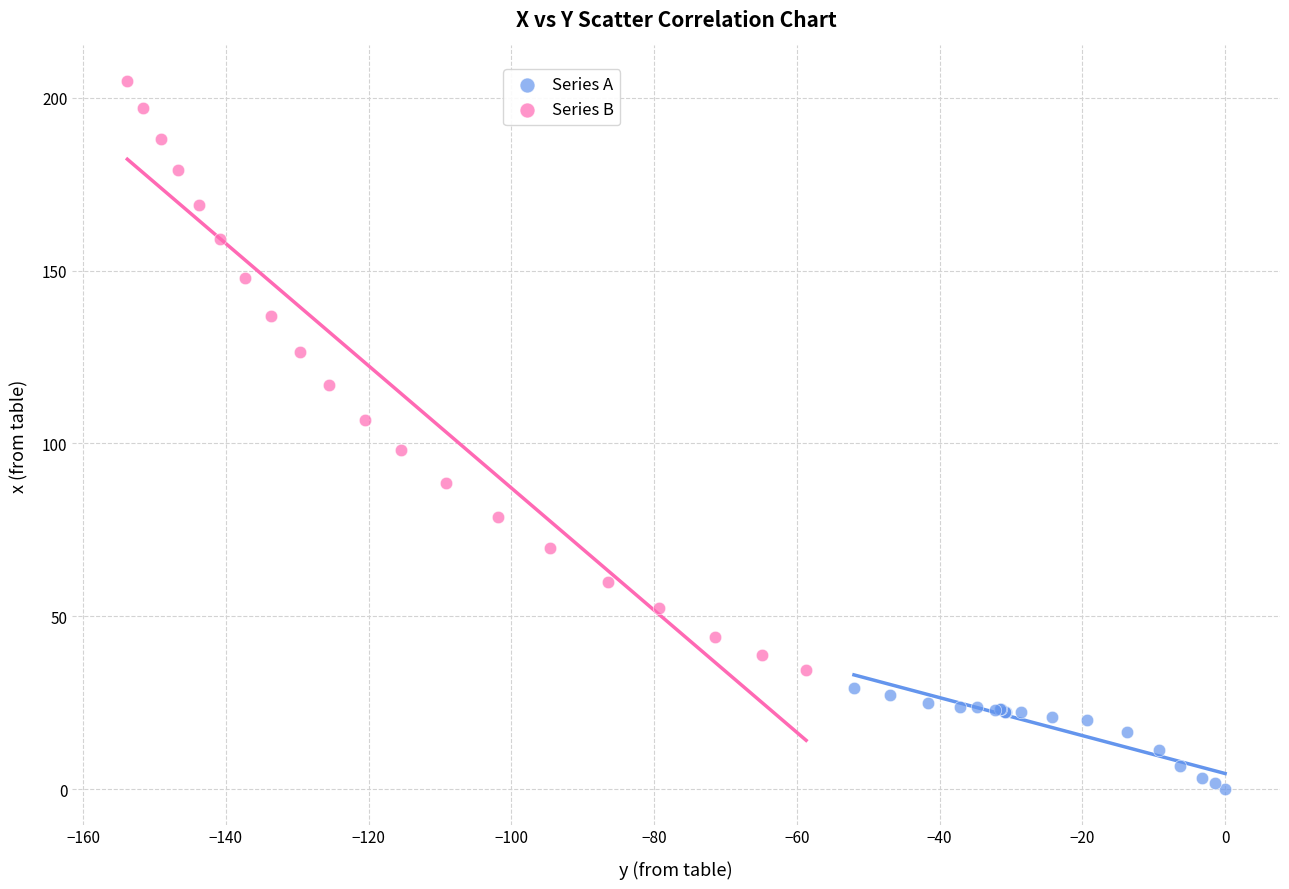

Which series contains the lowest Y value?

Series A